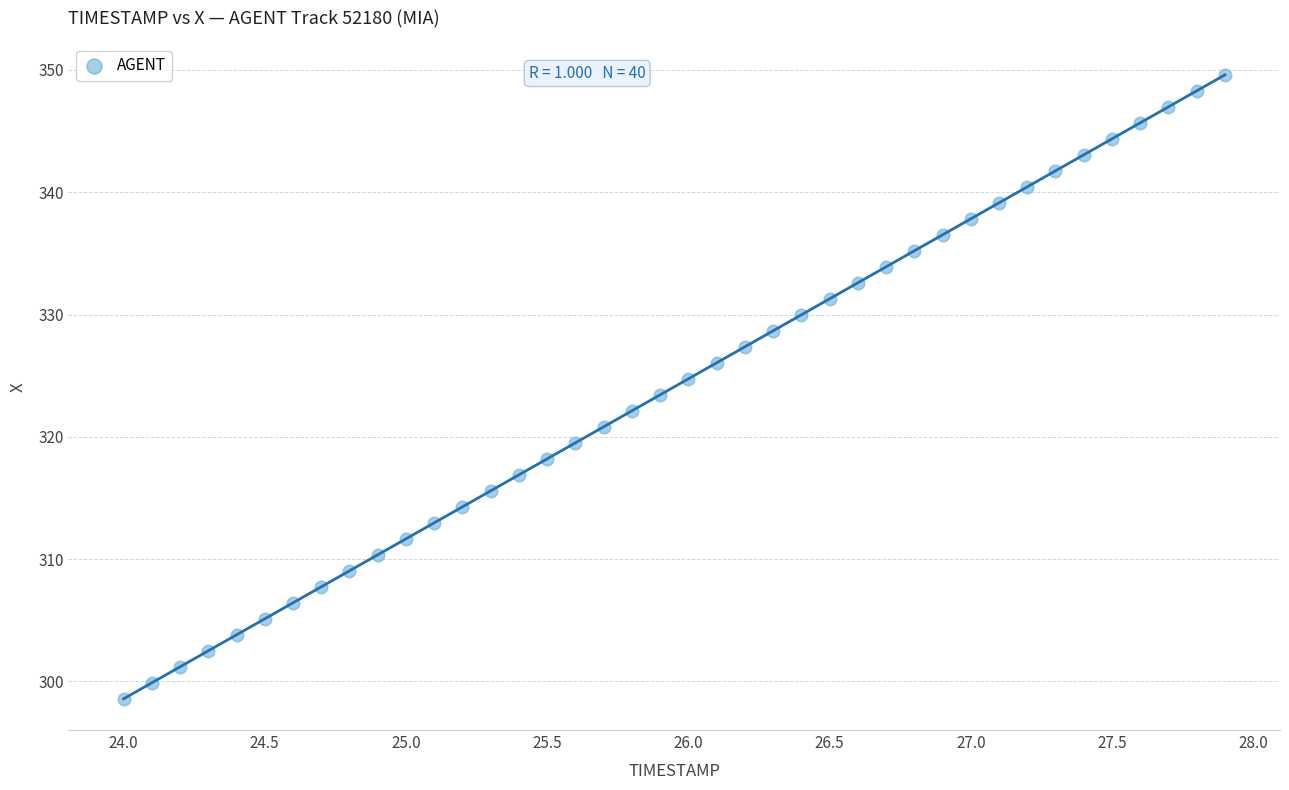

What is the range of Y values (max minus min)?

51.0